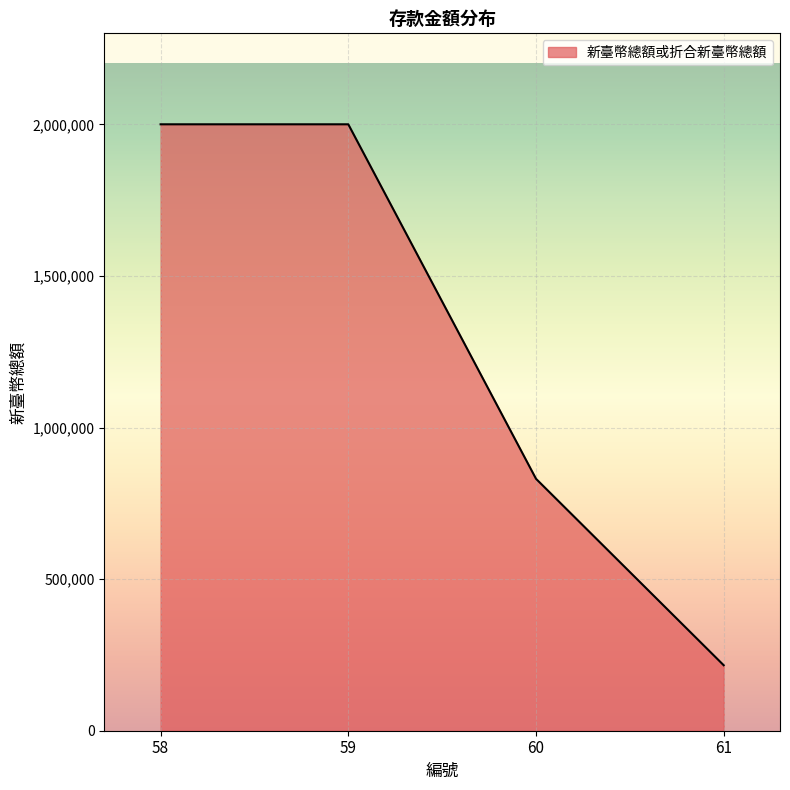

True or false: the data has more than 1 interior local peaks.

False